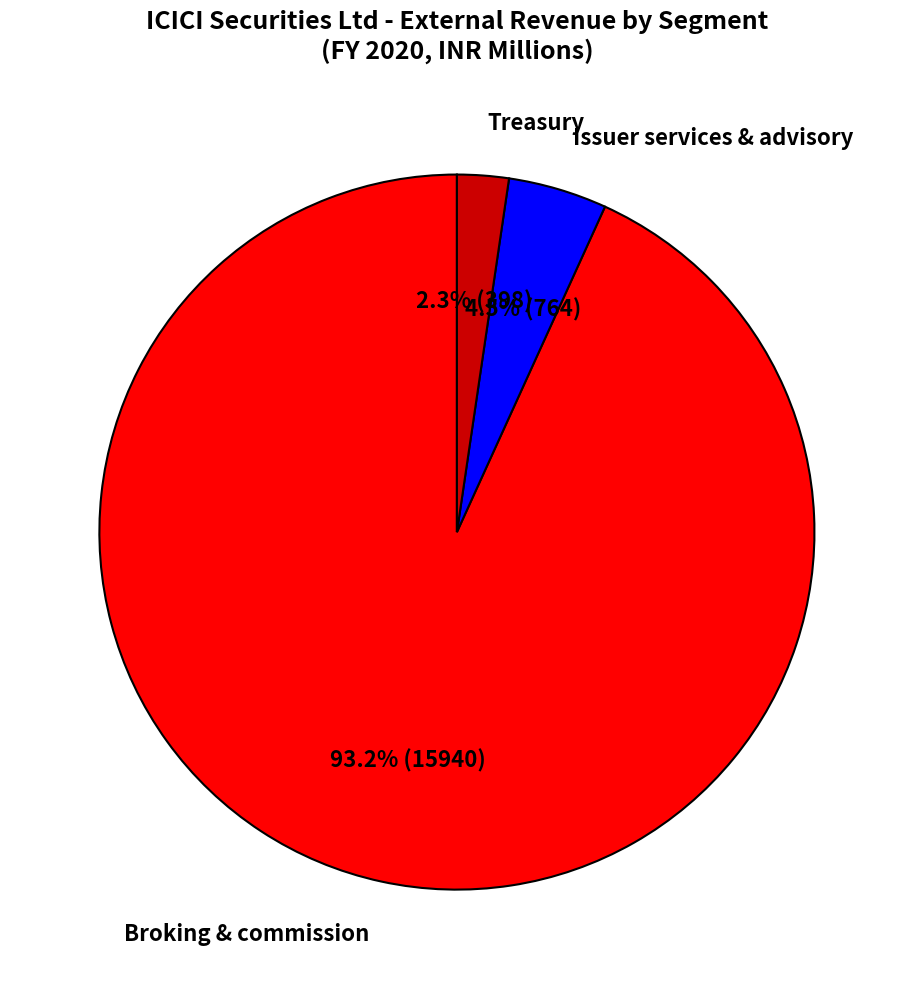

What is the total percentage of Issuer services & advisory and Treasury?

6.8%